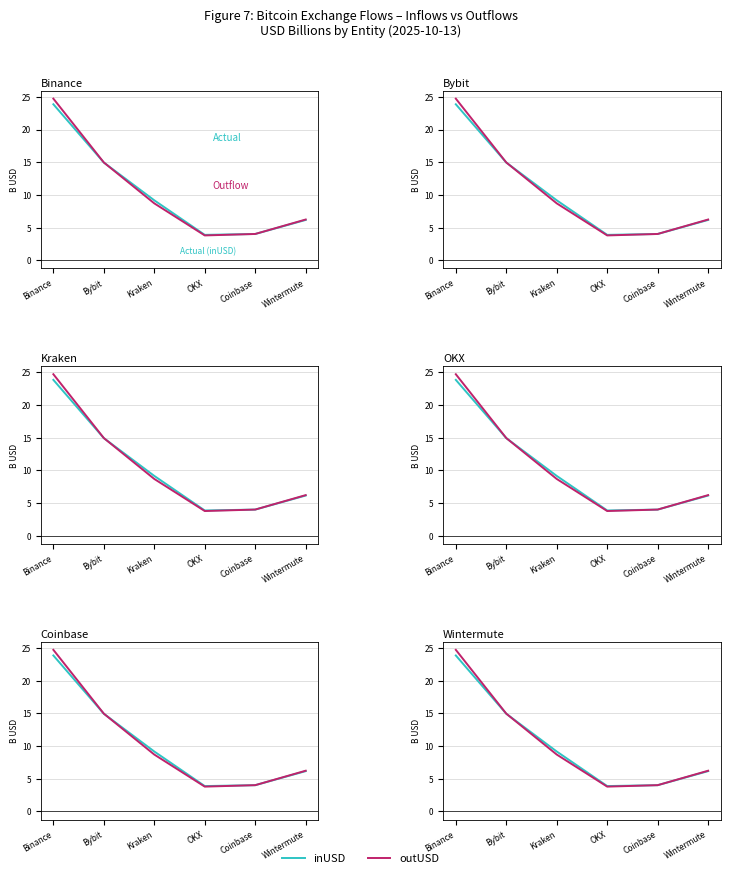

The value of inUSD (B$) at Kraken is 9.2. True or false?

True